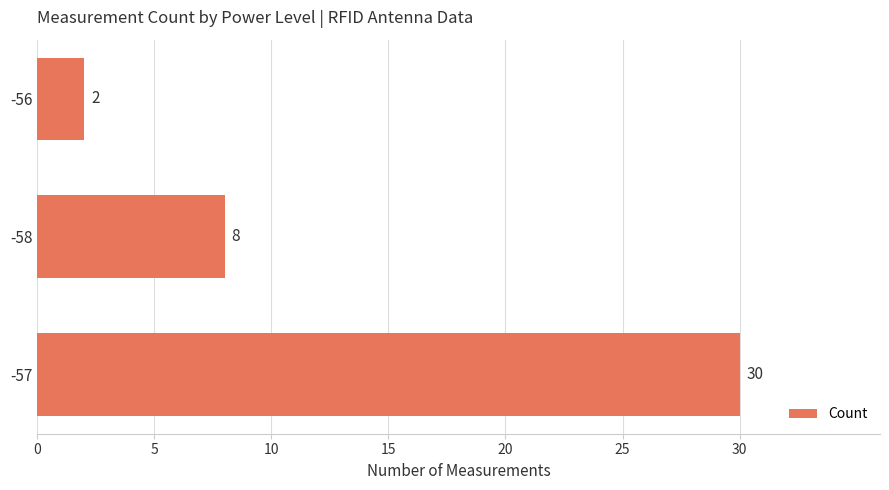

The value at -58 is 8. True or false?

True